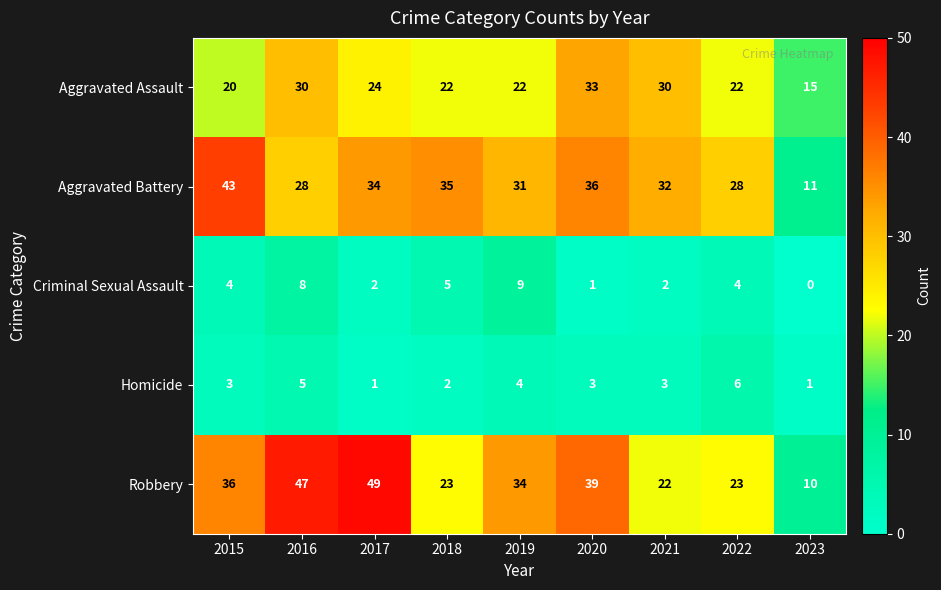

What is the maximum value for Aggravated Assault?

33